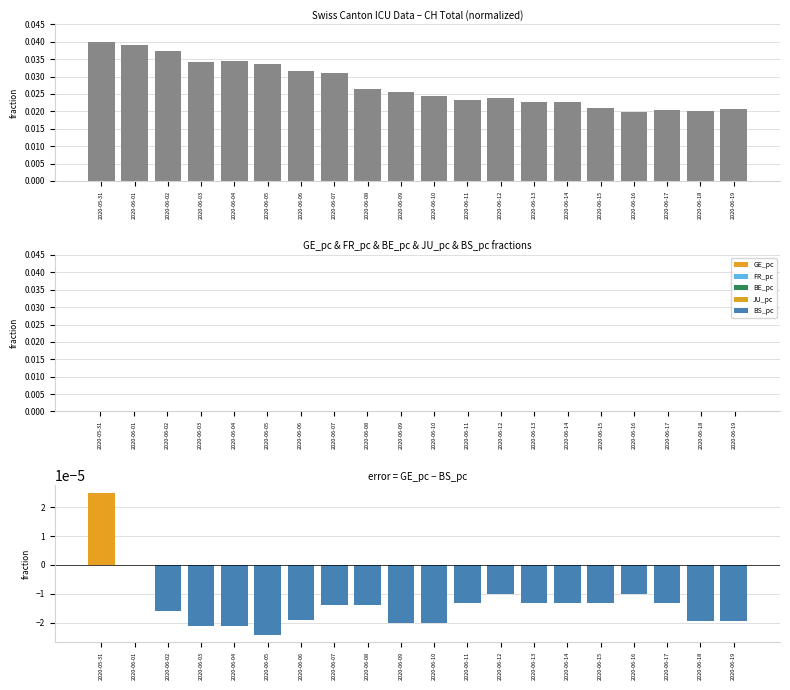

Rank the series by their maximum value, from lowest to highest.

JU_pc, BE_pc, GE_pc, FR_pc, BS_pc, CH